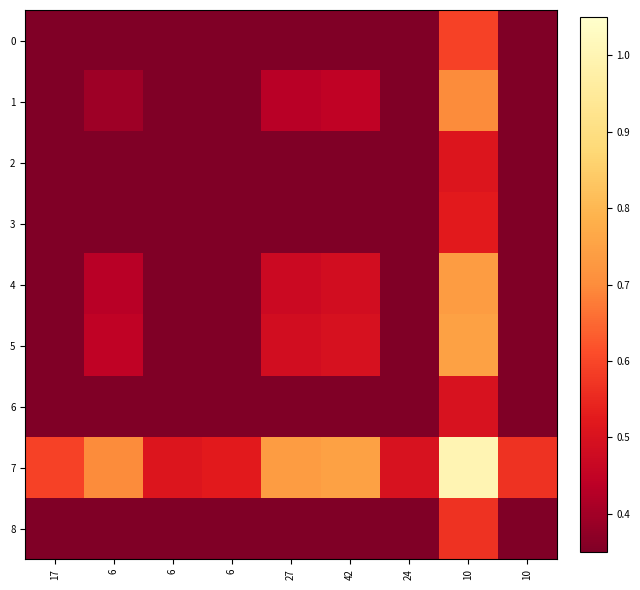

What is the total value across all series at 24?

1.4